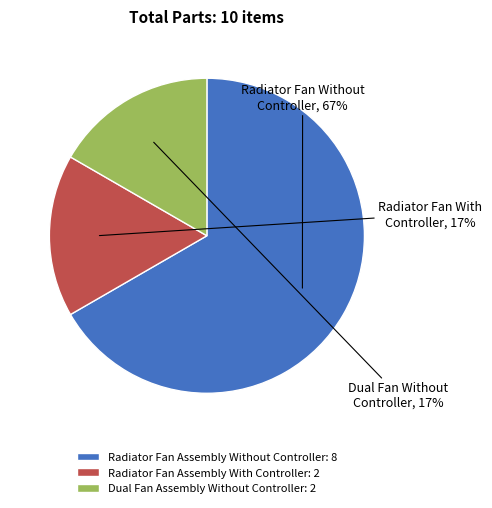

What is the ratio of the value at Dual Fan Assembly Without Controller to the value at Radiator Fan Assembly With Controller?

1.0